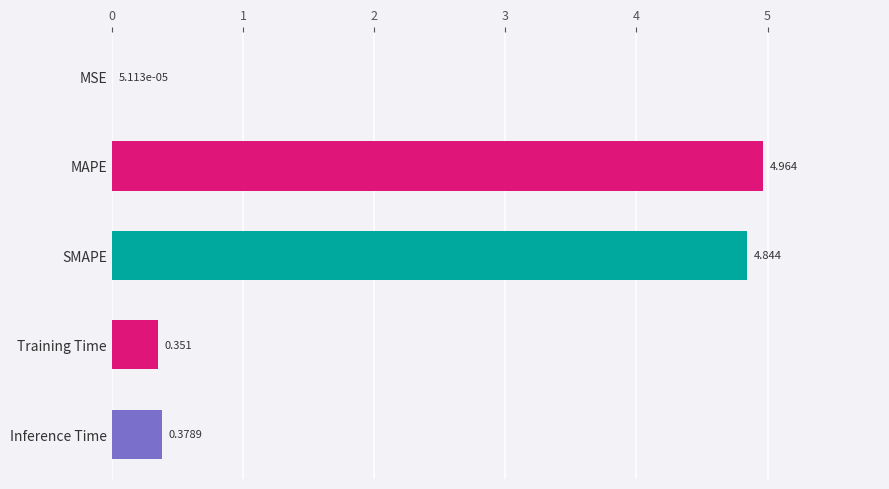

Which has a higher value, SMAPE or Training Time?

SMAPE